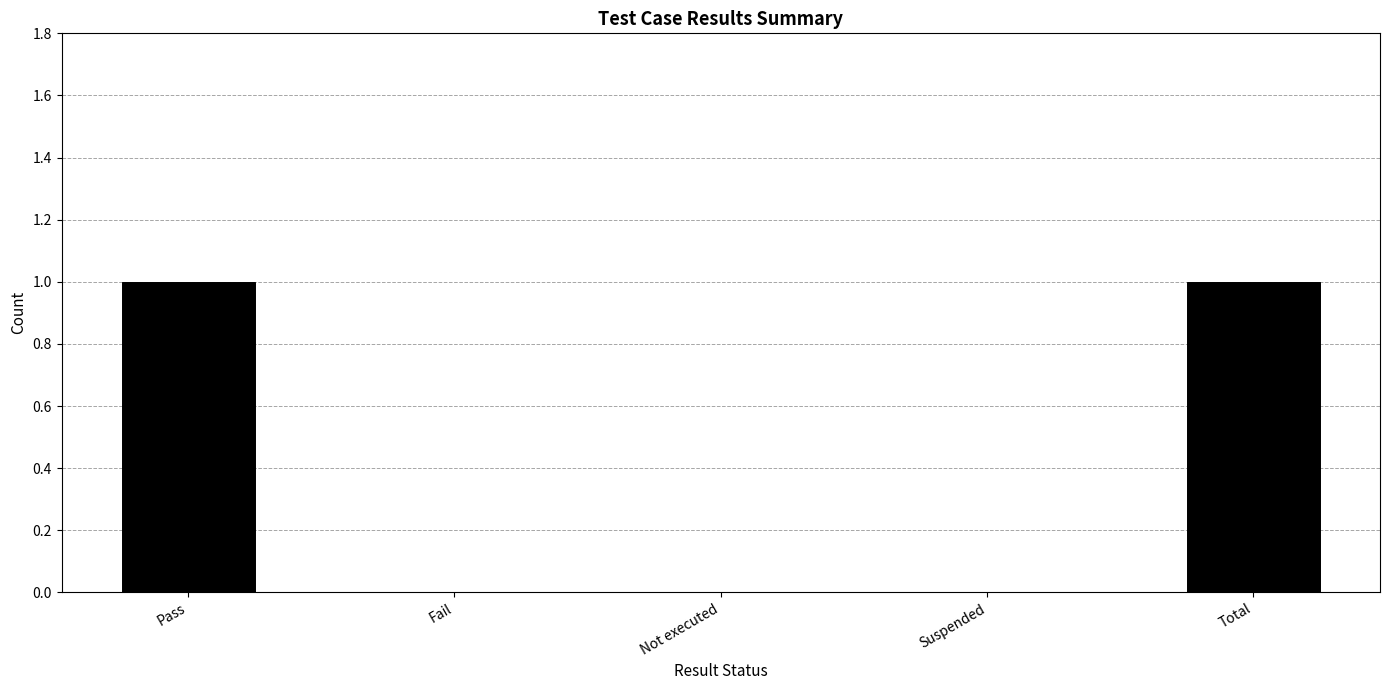

Count the values in the range 0 to 1.

5